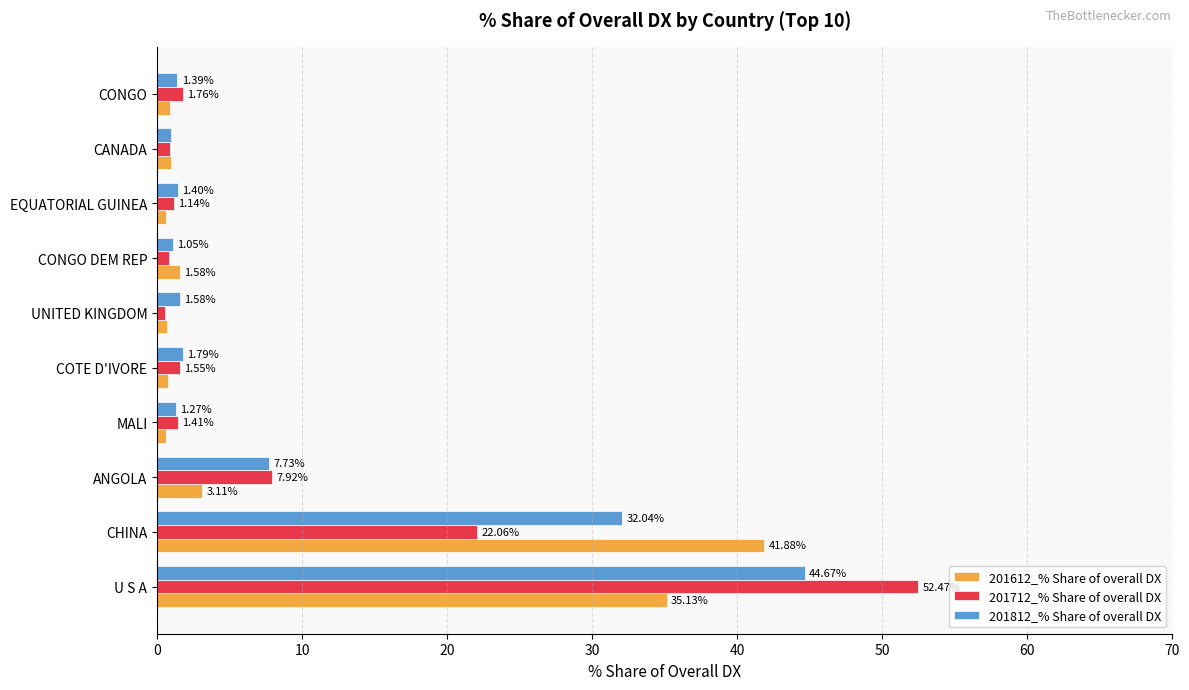

Which series changed the most between U S A and COTE D'IVORE?

201712_% Share of overall DX